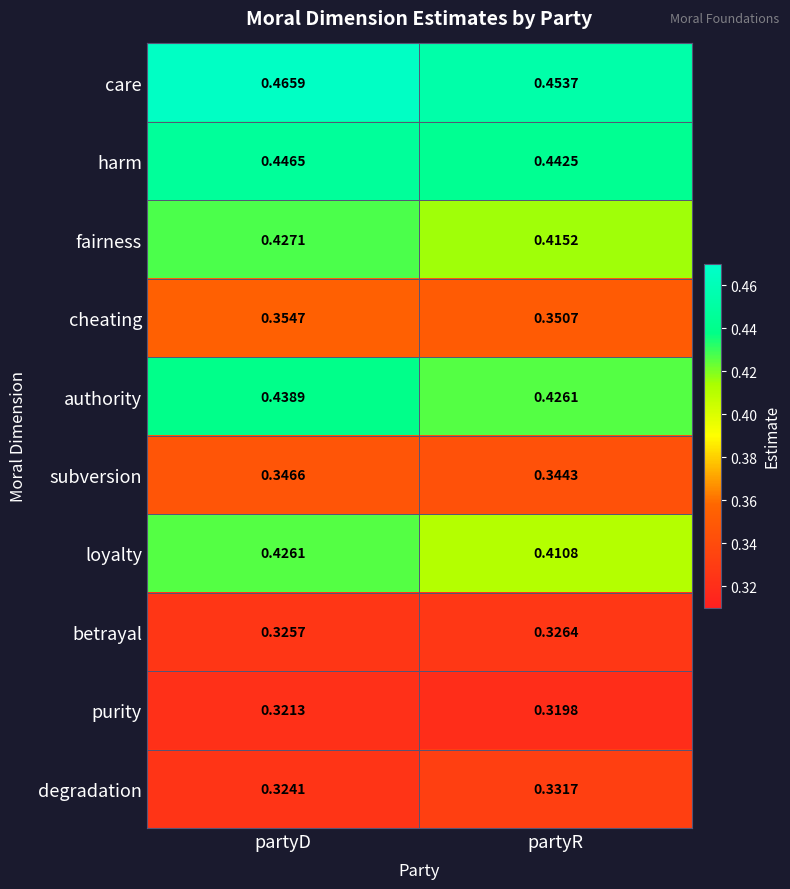

Which series has the widest spread of values?

loyalty